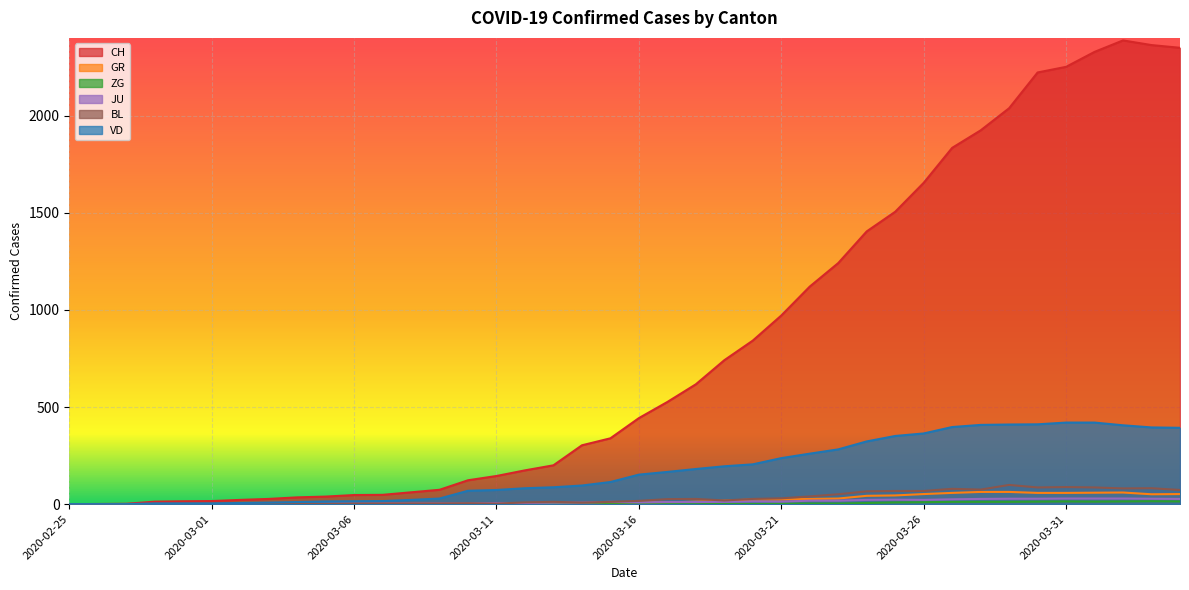

What position from the left is 2020-03-05?

10